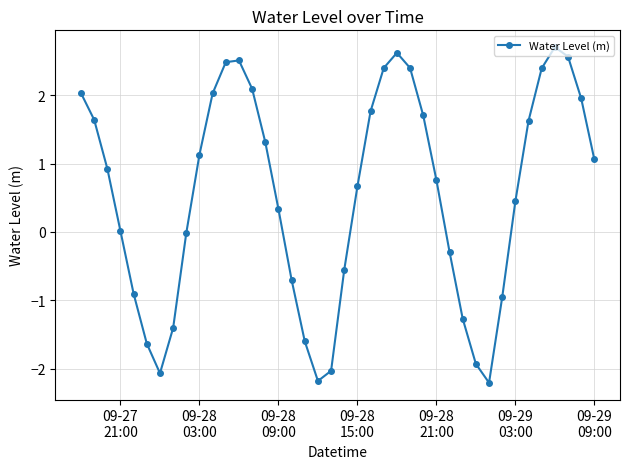

What is the difference between the maximum and minimum values?

4.9